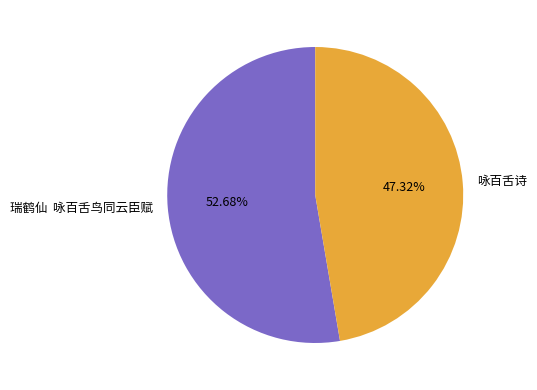

Which slice represents more than half of the pie?

瑞鹤仙 咏百舌鸟同云臣赋